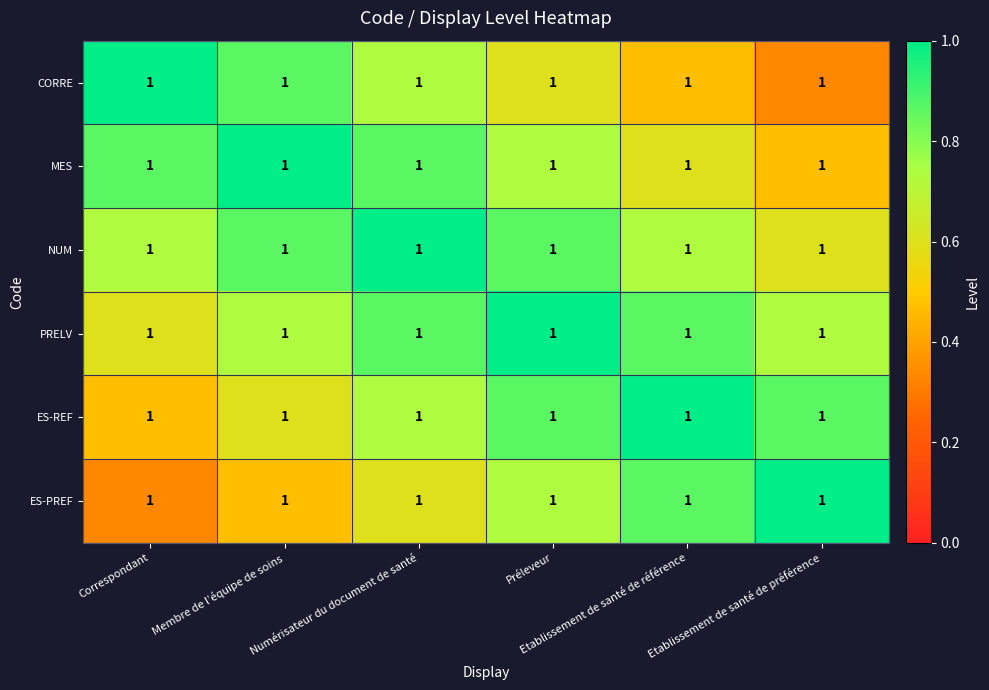

What is the difference between the highest and lowest values at Correspondant?

0.7